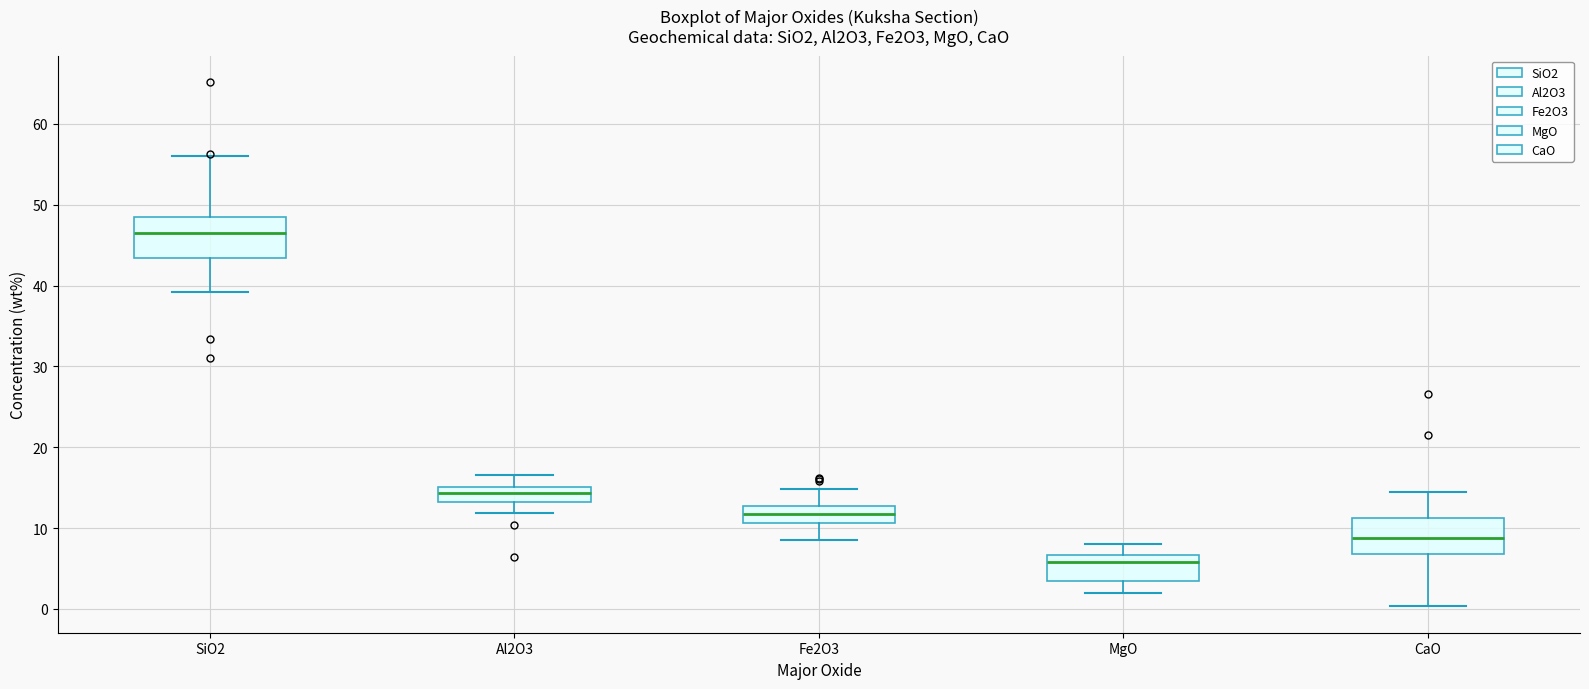

Where is the upper edge of the box for Al2O3 on the y-axis? The values are not printed on the chart, so give them approximately, as read against the axis.

15